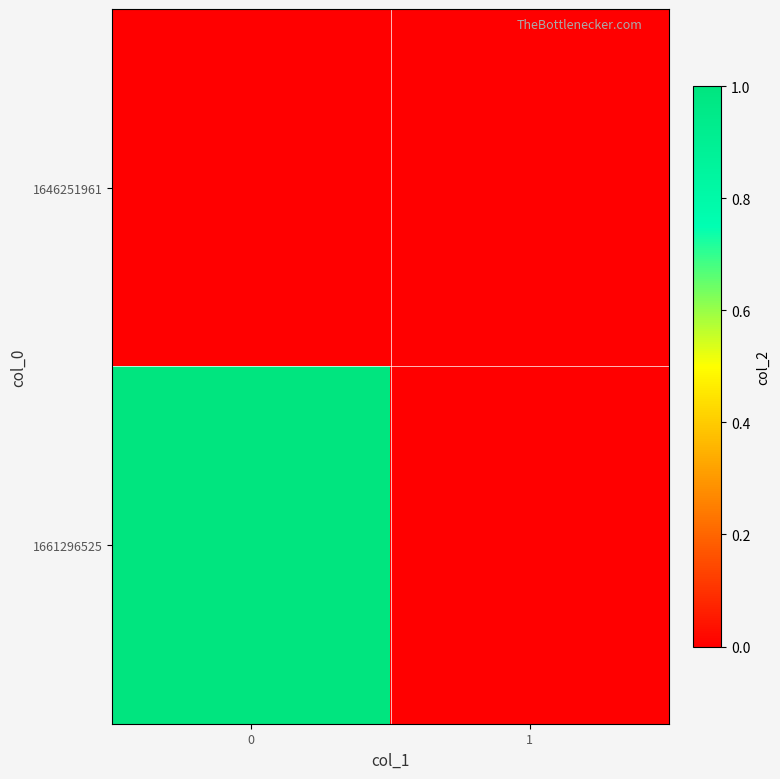

Reading right to left, extract all data points from this chart.

1646251961: 1=0	0=0
1661296525: 1=0	0=1